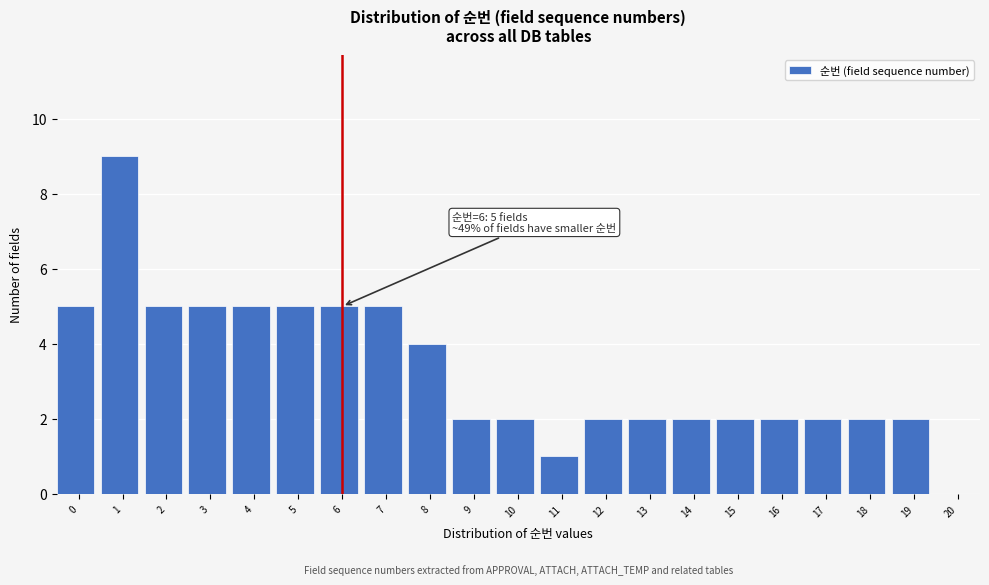

Reading left to right, what are all the values shown in this chart?

0=5	1=9	2=5	3=5	4=5	5=5	6=5	7=5	8=4	9=2	10=2	11=1	12=2	13=2	14=2	15=2	16=2	17=2	18=2	19=2	20=0